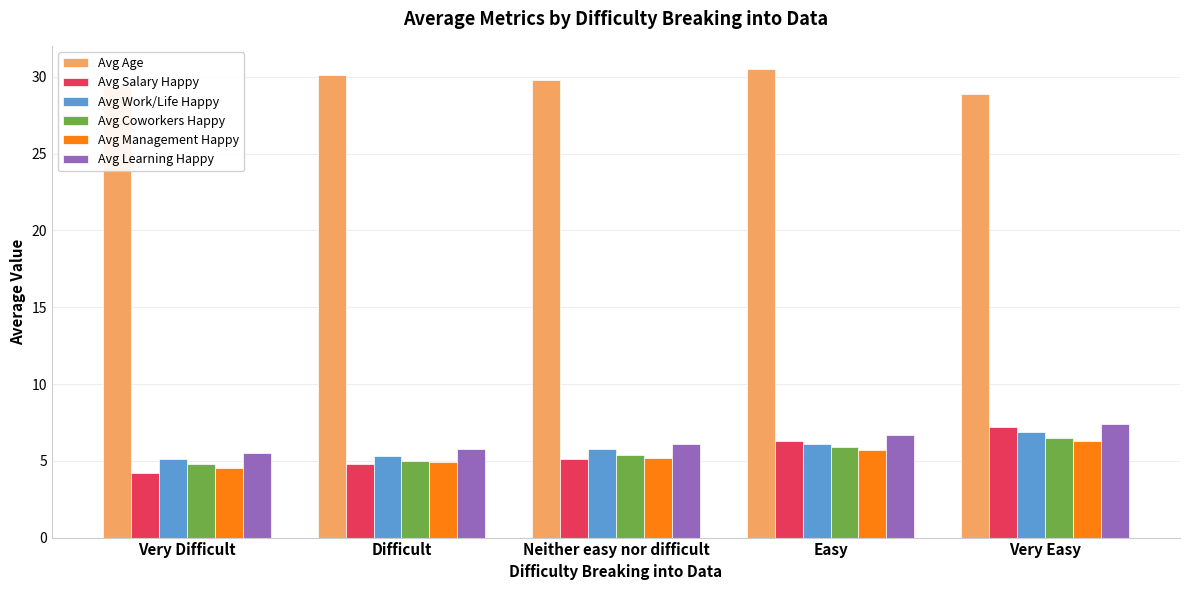

Is it true that Avg Age equals 10.4 at Very Easy?

False